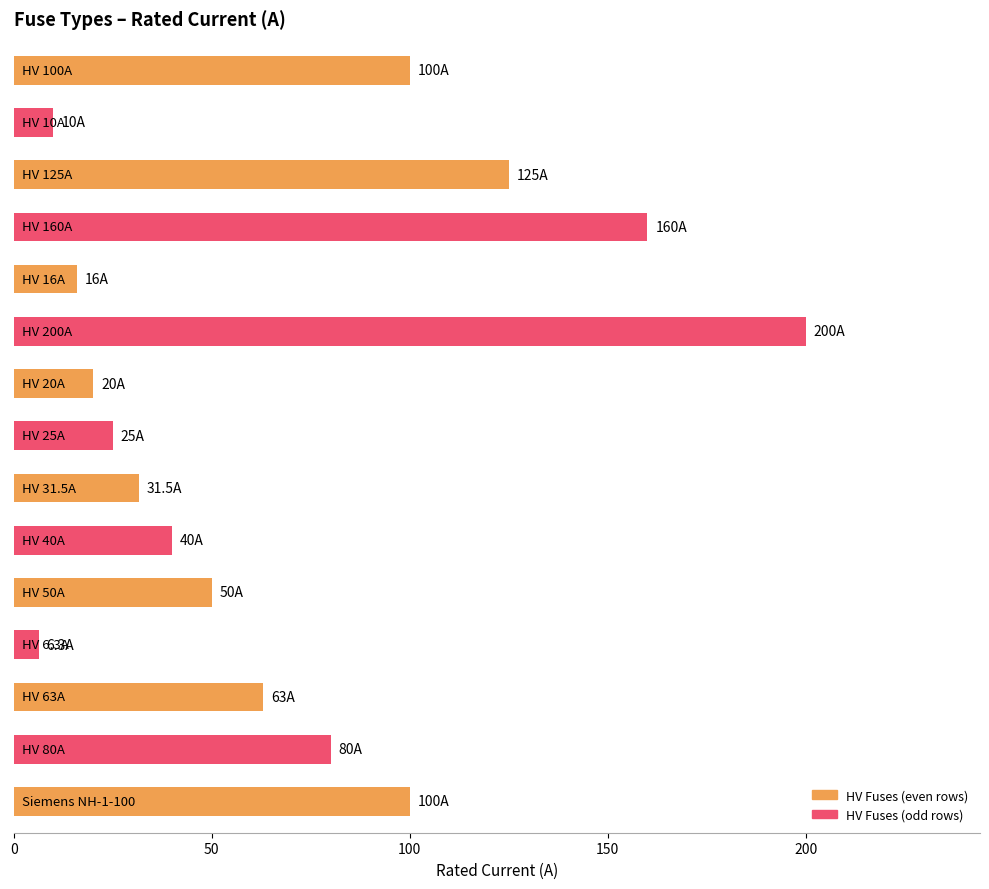

What is the difference between the maximum and minimum values?

193.7